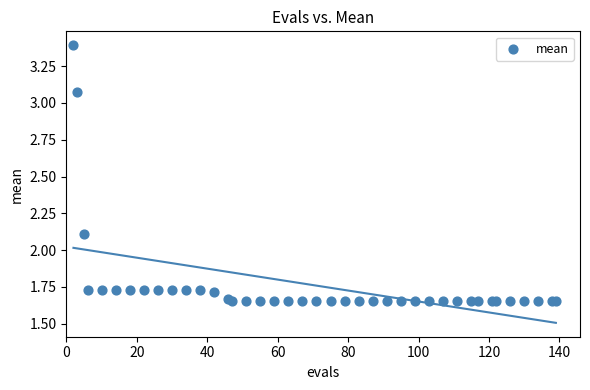

What Y value in the scatter plot is closest to 2?

2.1